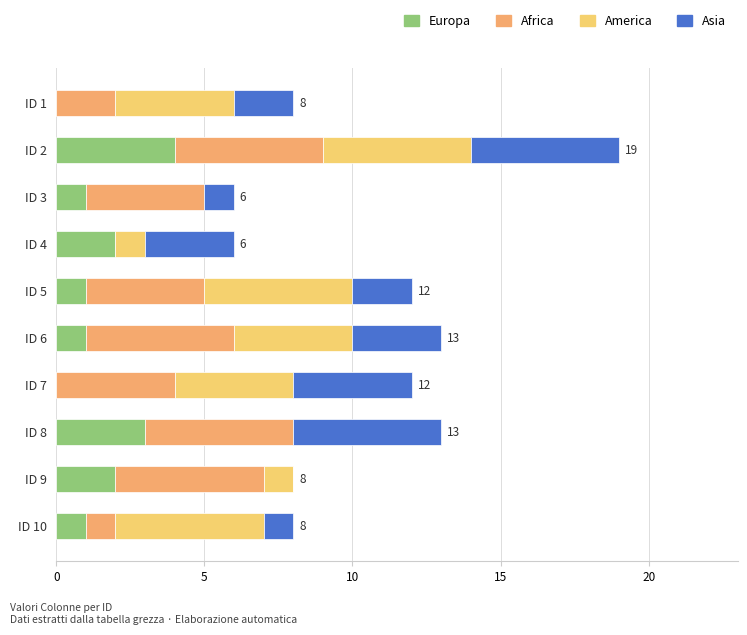

What are all the series names shown in the legend?

Europa, Africa, America, Asia